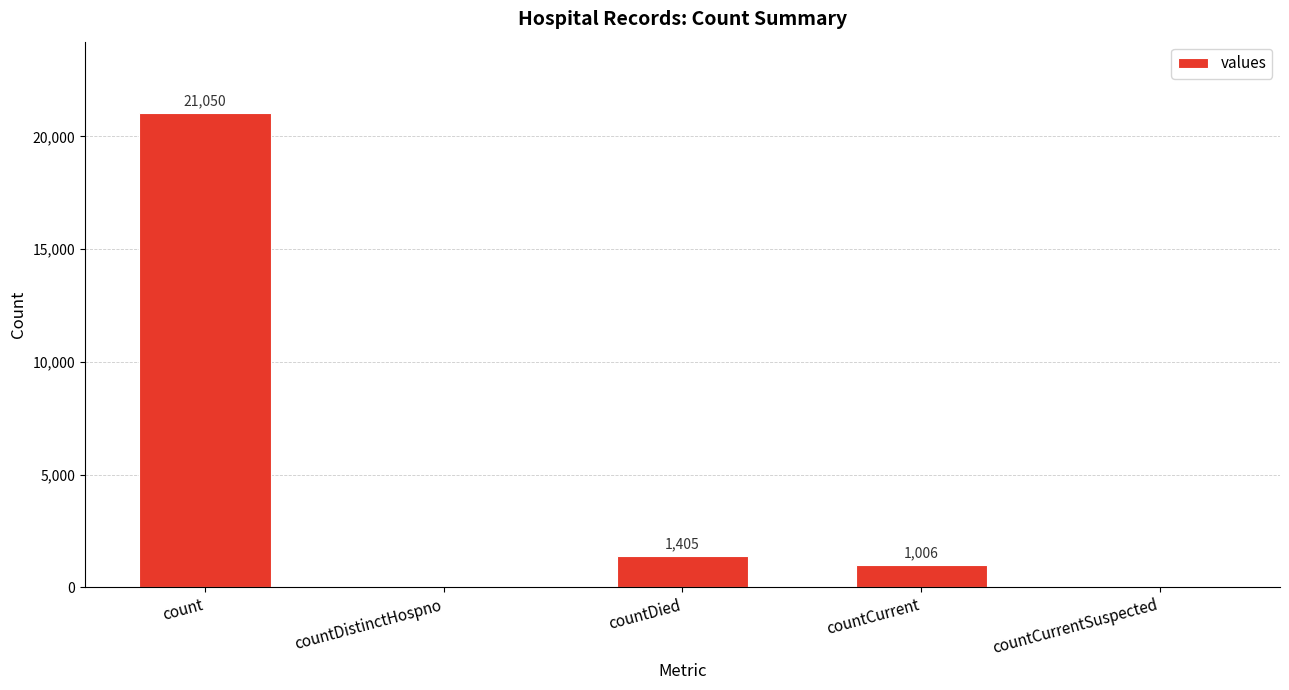

Reading left to right, transcribe all the data shown in this chart.

count=21050	countDistinctHospno=0	countDied=1405	countCurrent=1006	countCurrentSuspected=0